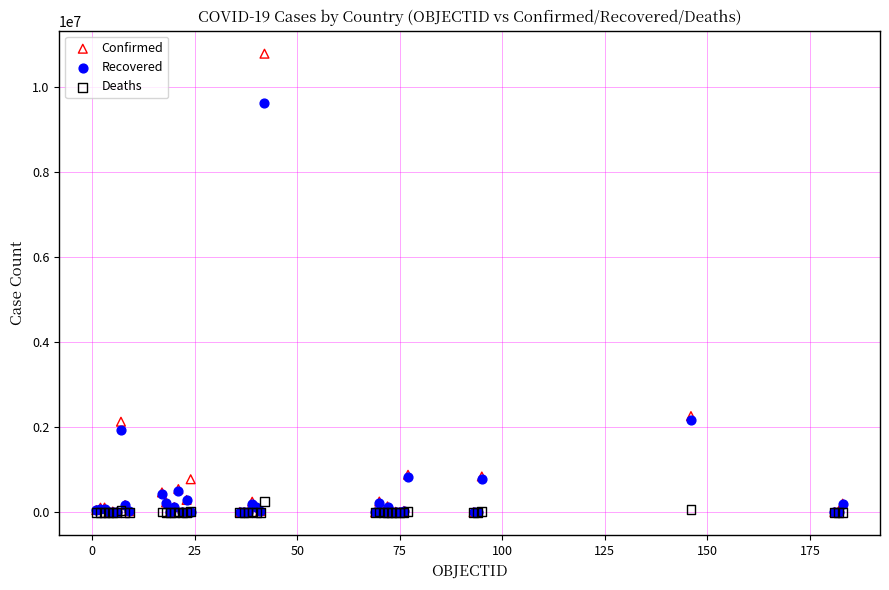

Which series has the widest spread of Y values?

Confirmed